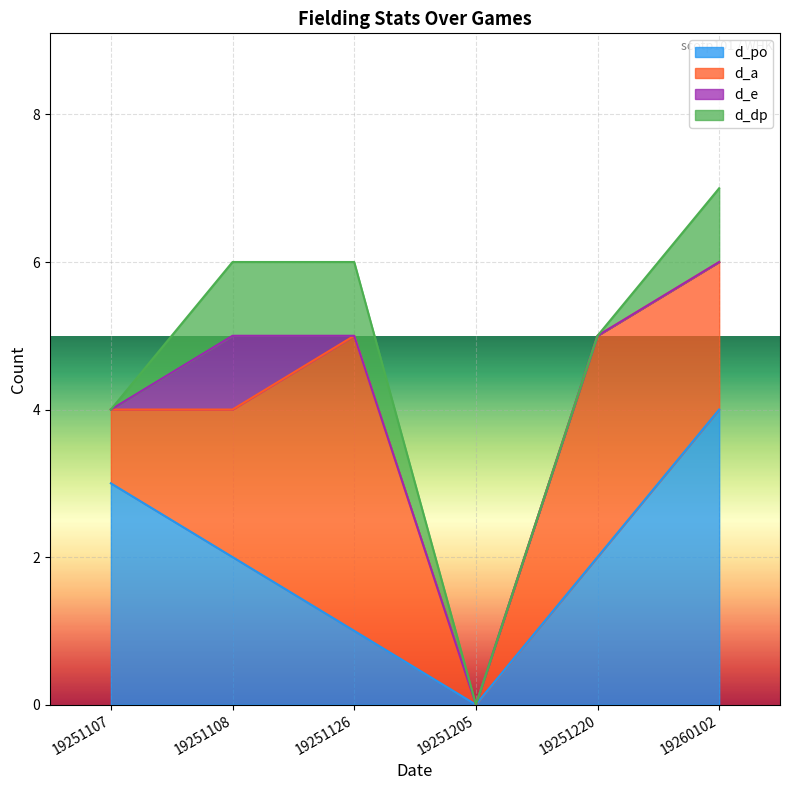

Does the chart display data point markers on the line(s)?

No